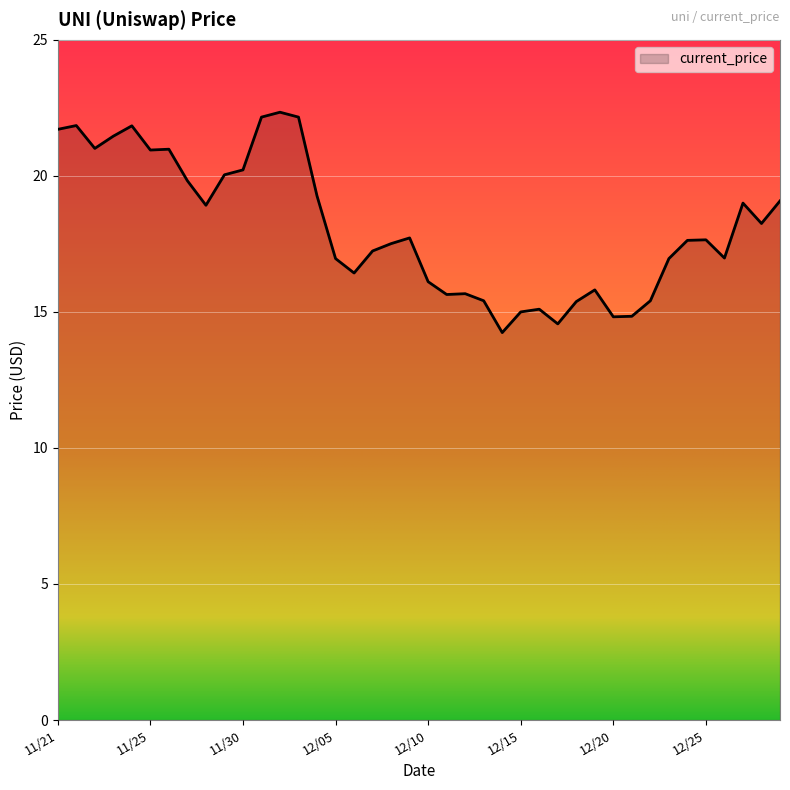

What is the minimum value shown in the chart?

14.2